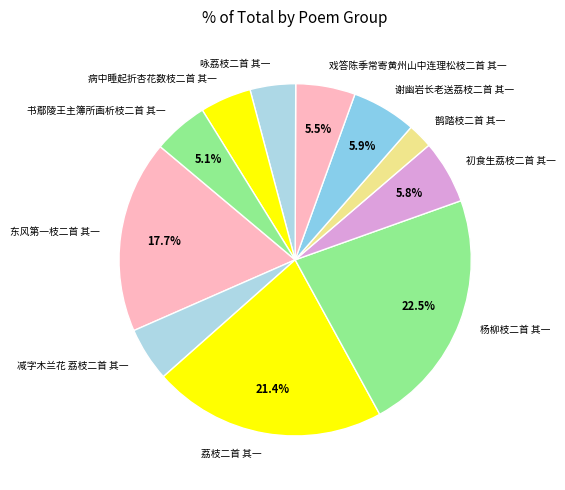

Do 谢幽岩长老送荔枝二首 其一 and 荔枝二首 其一 together represent more than half of the pie?

No